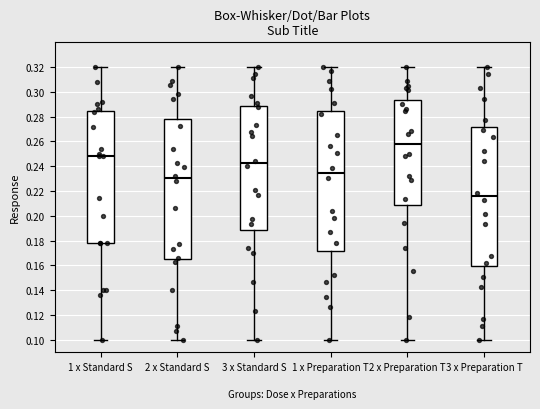

Where does the median line of the box for 1 x Standard S sit on the y-axis? The values are not printed on the chart, so give them approximately, as read against the axis.

0.248